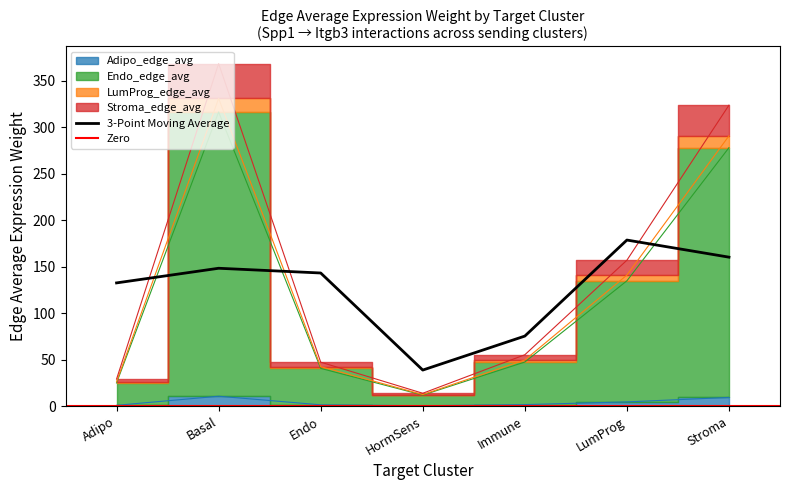

At how many categories does at least one series exceed 212?

2